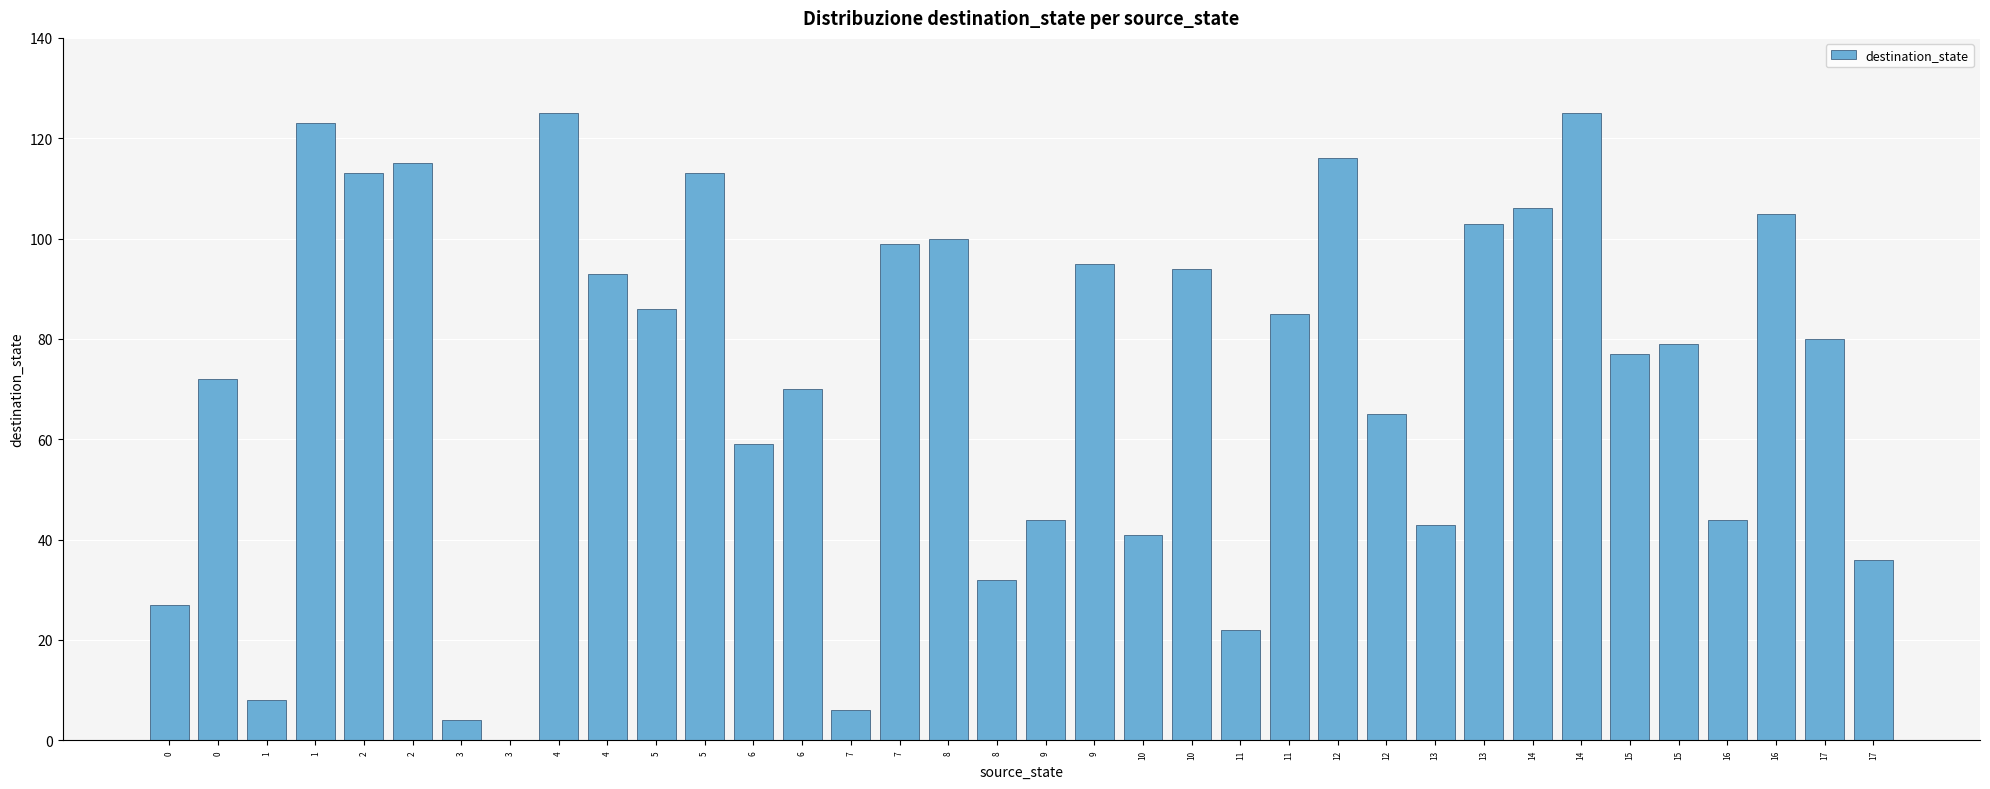

Which category has the lowest value across all series?

3